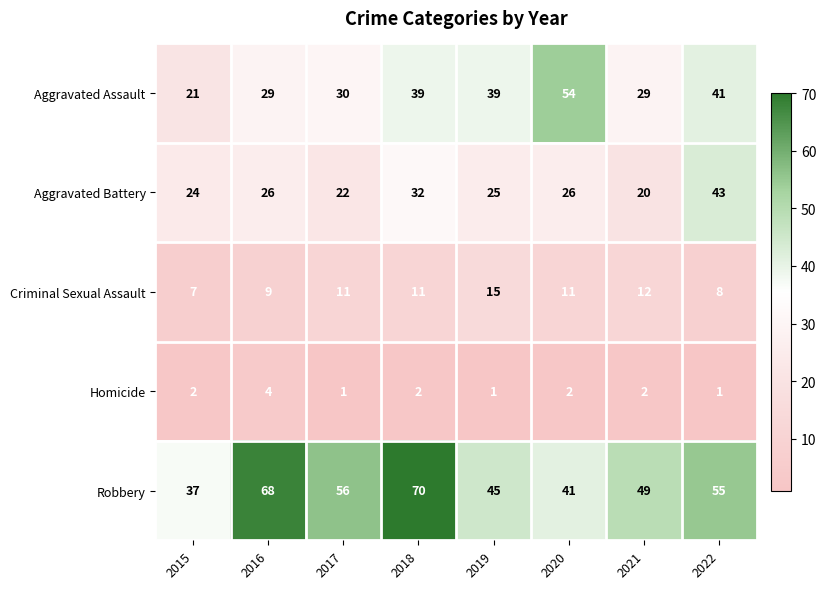

What is the difference between the highest and lowest values at 2016?

64